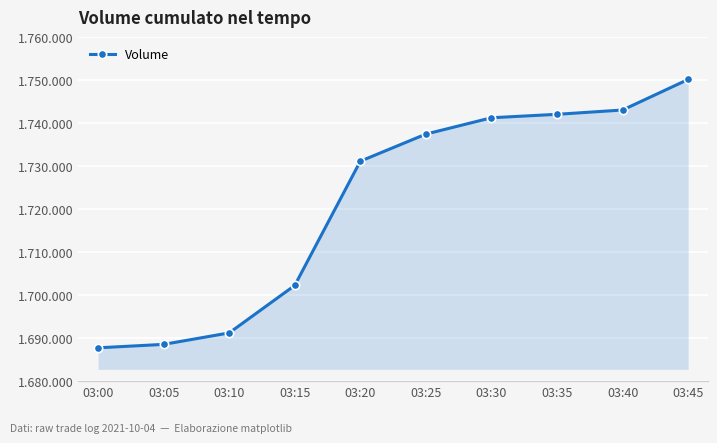

Is this an area chart (filled region under the line)?

Yes